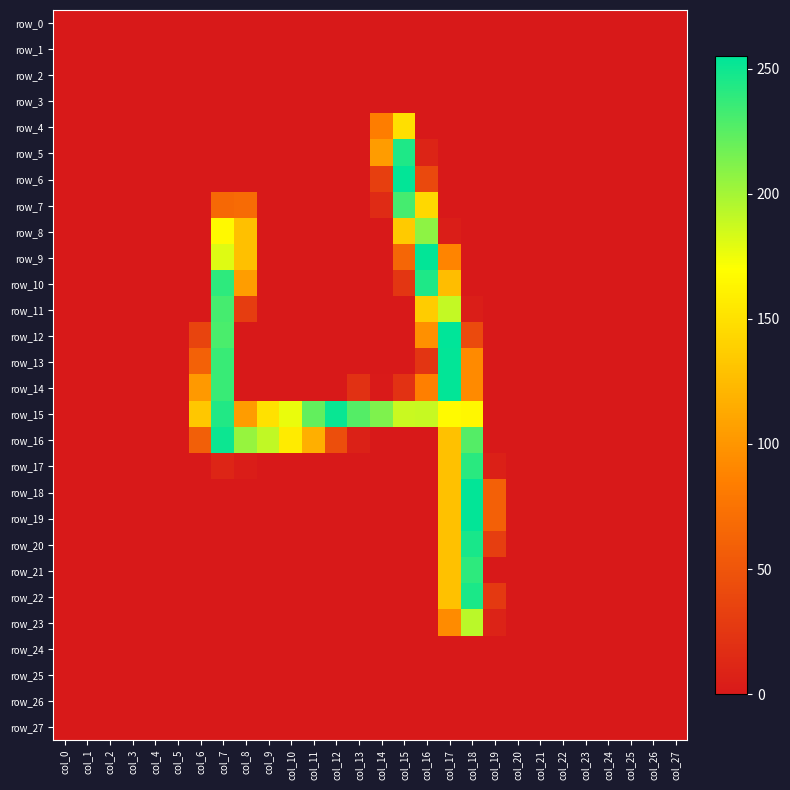

What is the spread (max minus min) of values at col_9?

191